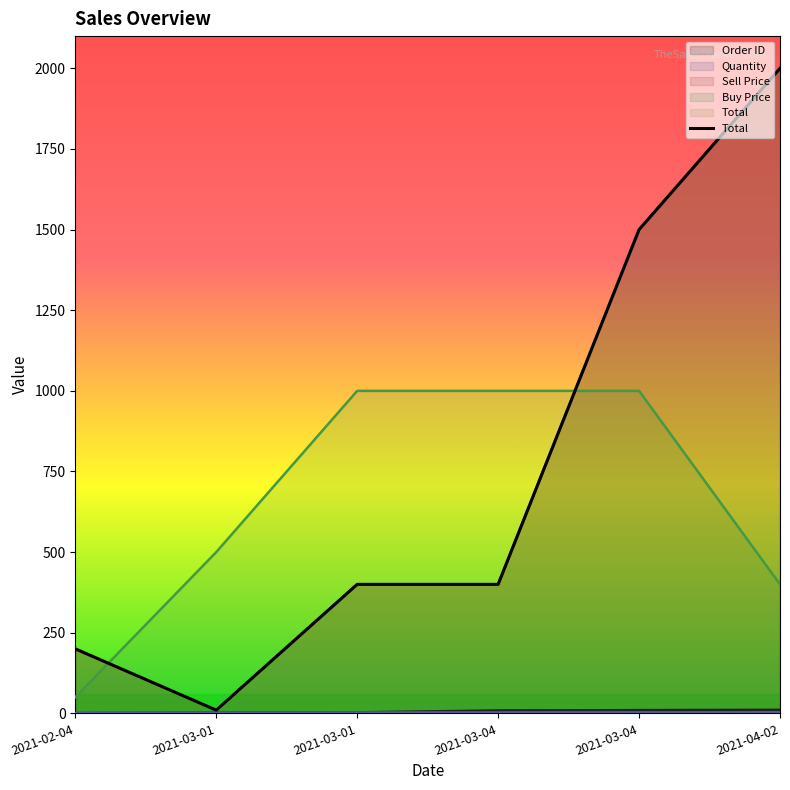

How many lines are shown in the chart?

5